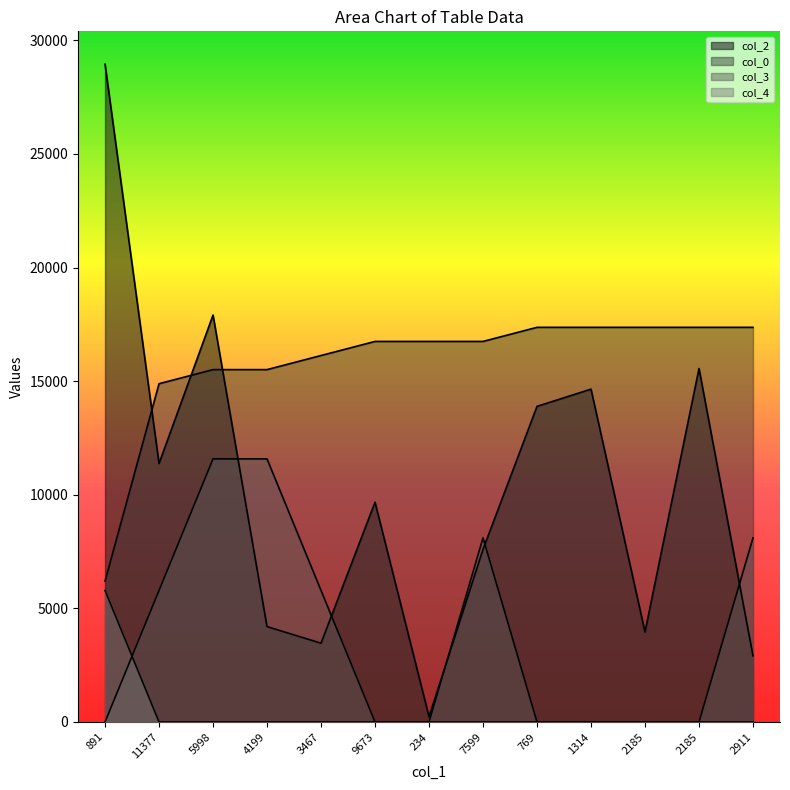

What is the total value across all series at 769?

31262.6